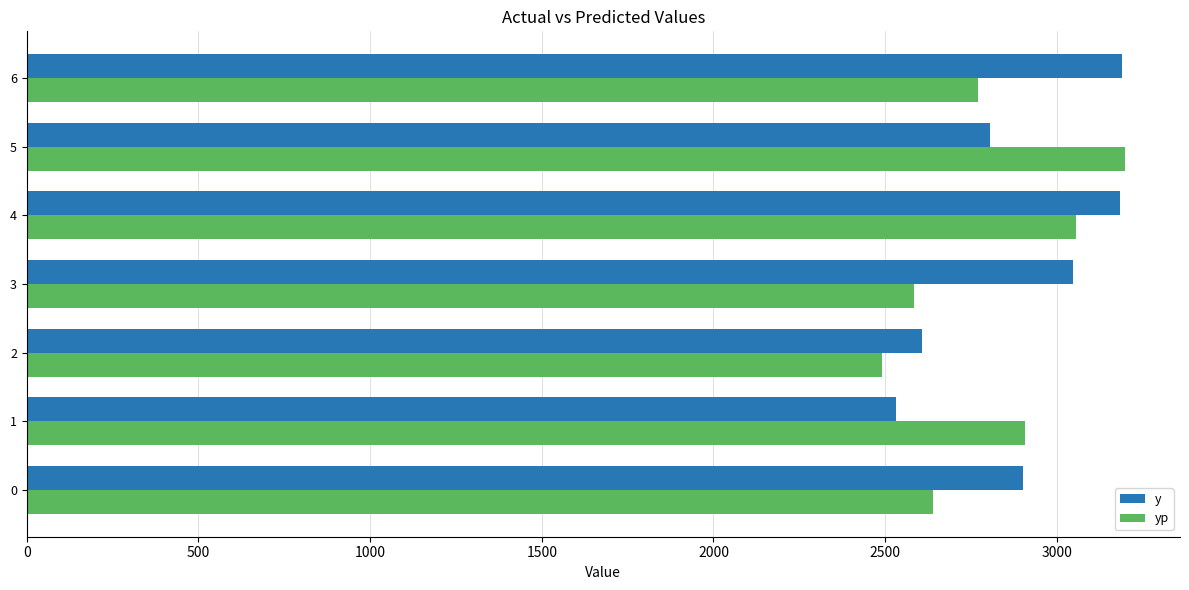

Which series has the largest total across all categories?

y